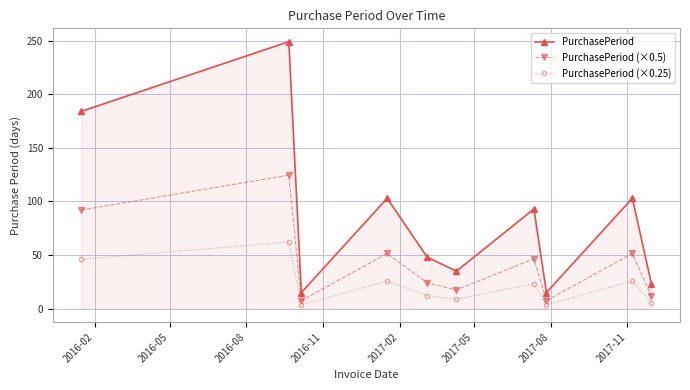

Does the chart have visible grid lines?

Yes